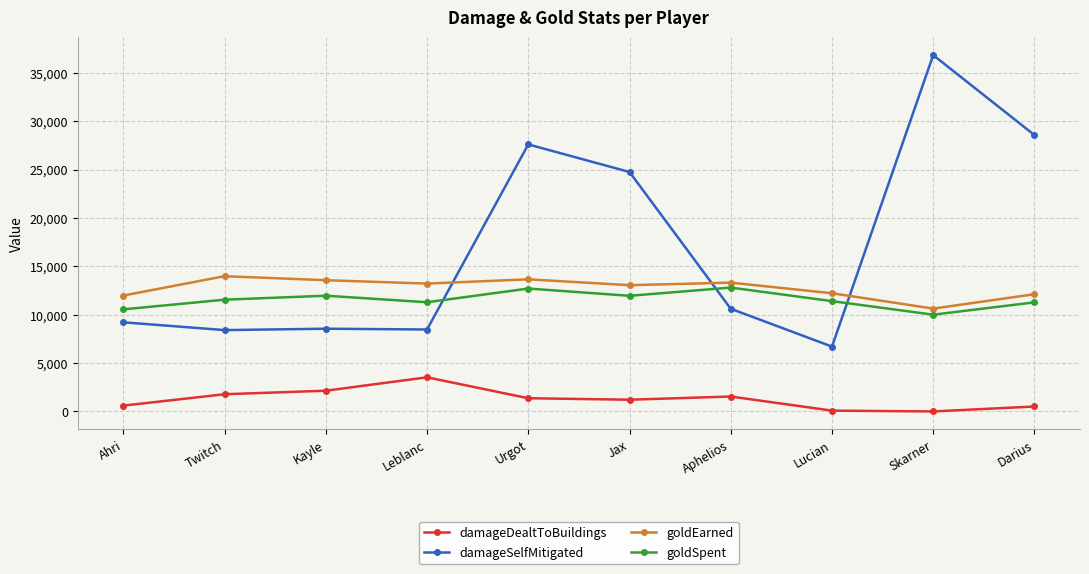

True or false: damageDealtToBuildings has more than 1 points higher than both neighbors.

True